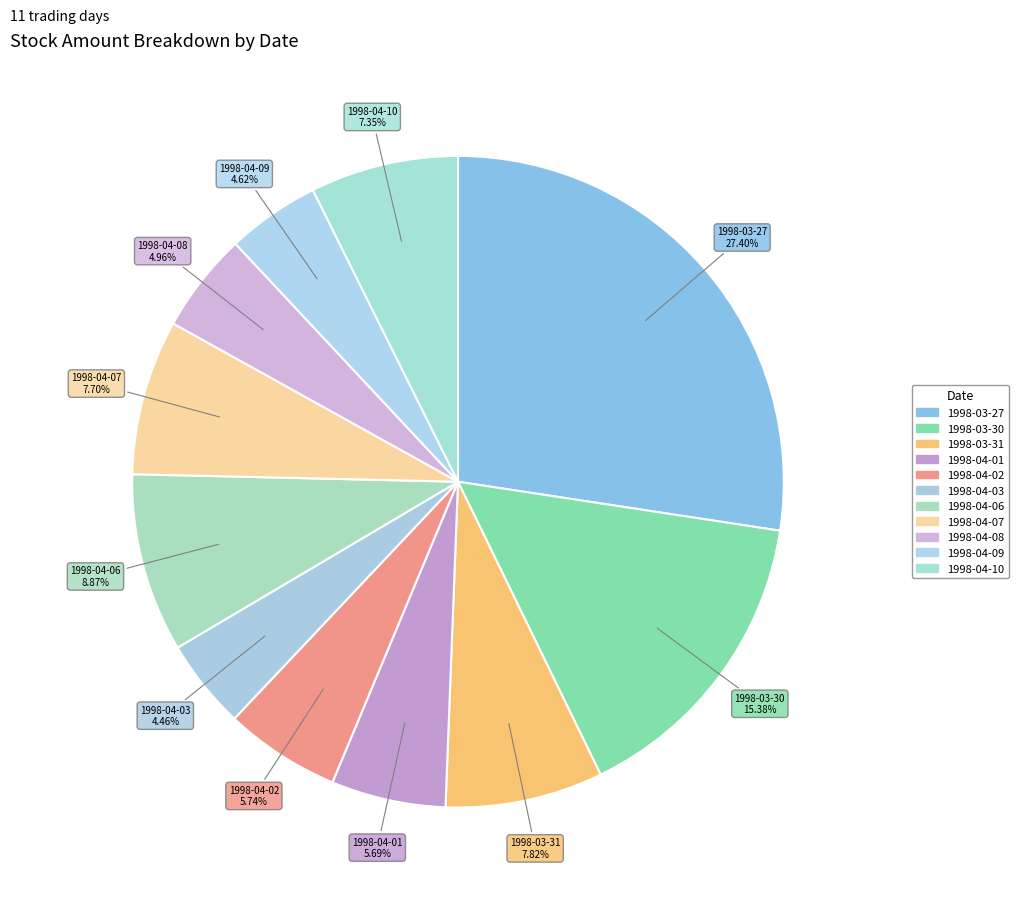

To the nearest percent, what is the combined percentage of 1998-04-09 and 1998-04-06?

13%